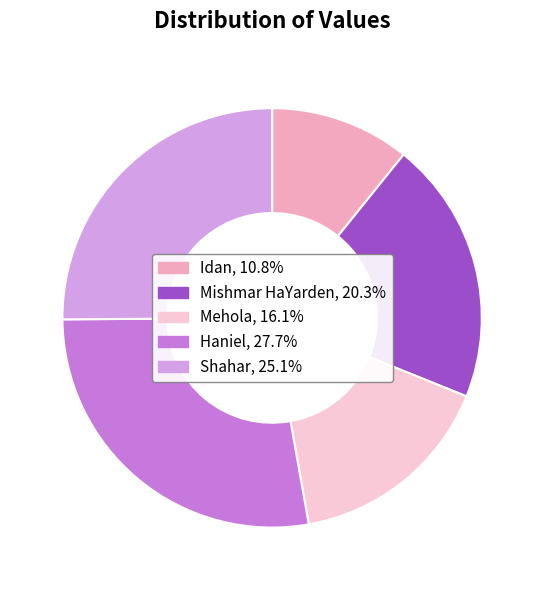

Is it true that Idan is 16% of the pie?

False